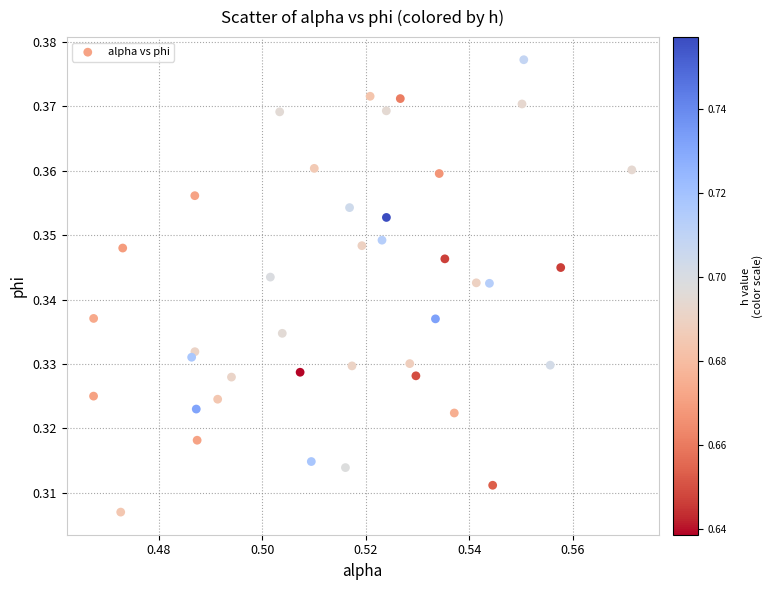

Count the number of points in this scatter plot.

40